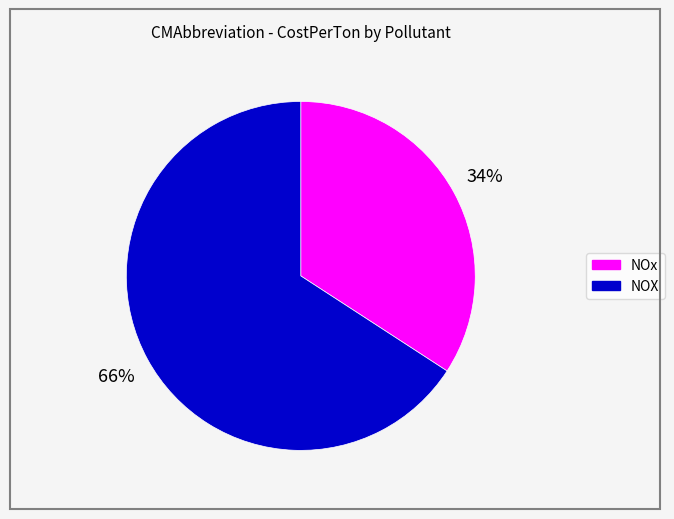

Count the number of slices in the pie.

2